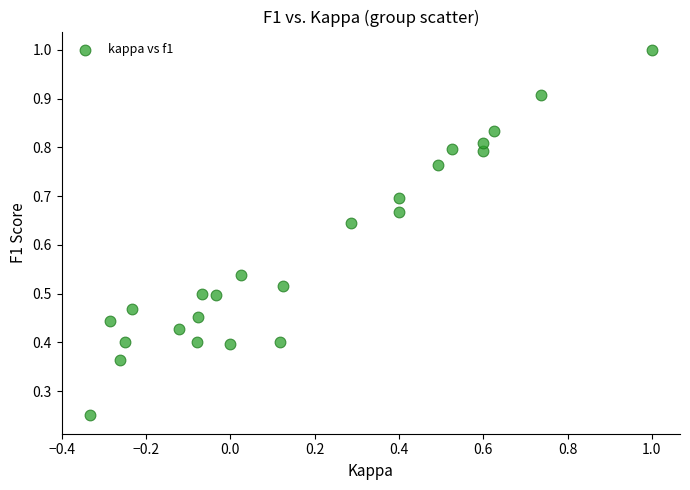

What is the range of X values (max minus min)?

1.3